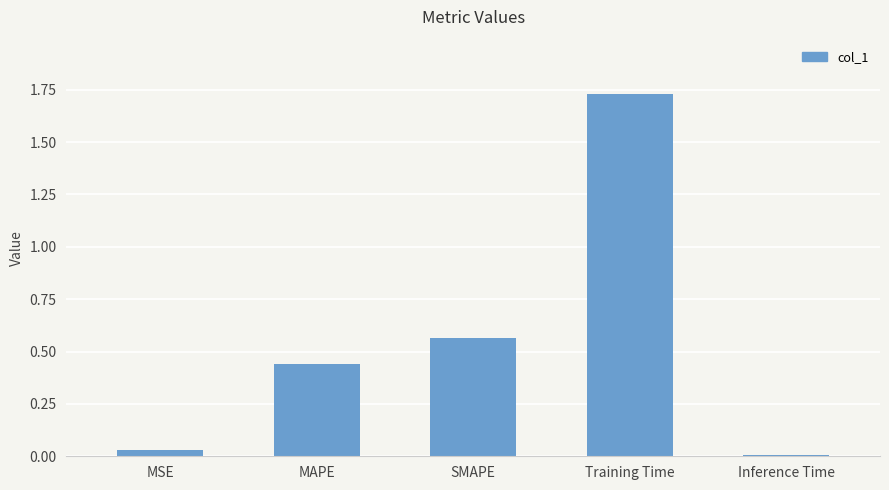

The chart shows a value of 0.0 at MSE. True or false?

True